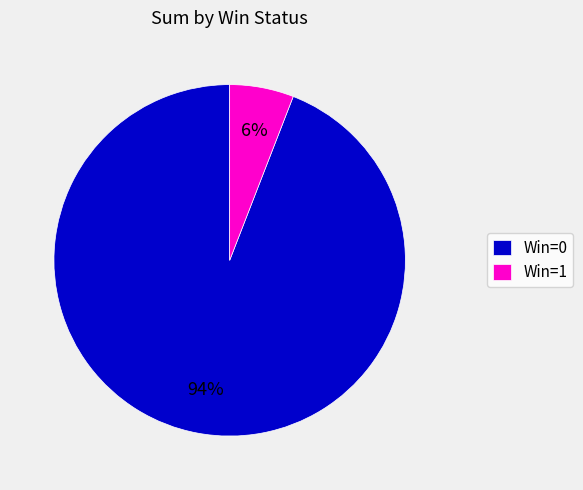

To the nearest percent, what portion does Win=1 represent?

6%